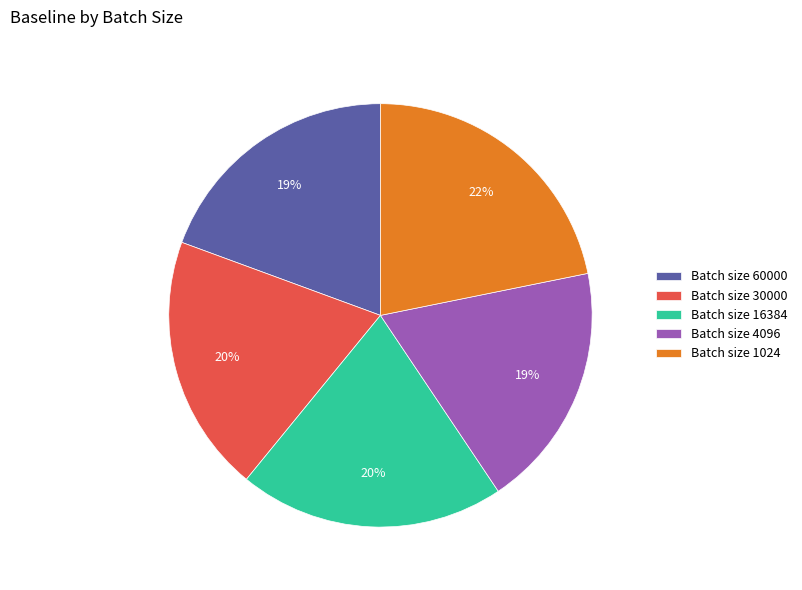

The Batch size 30000 slice represents 8% of the pie. True or false?

False